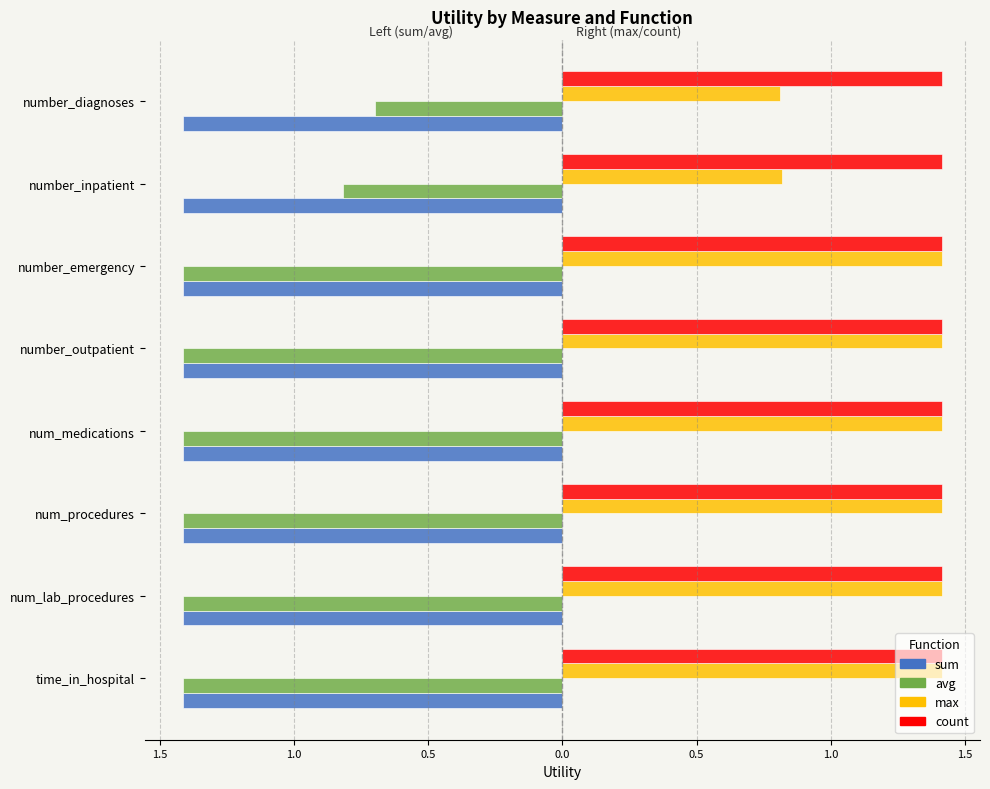

What are all the series names shown in the legend?

sum, avg, max, count